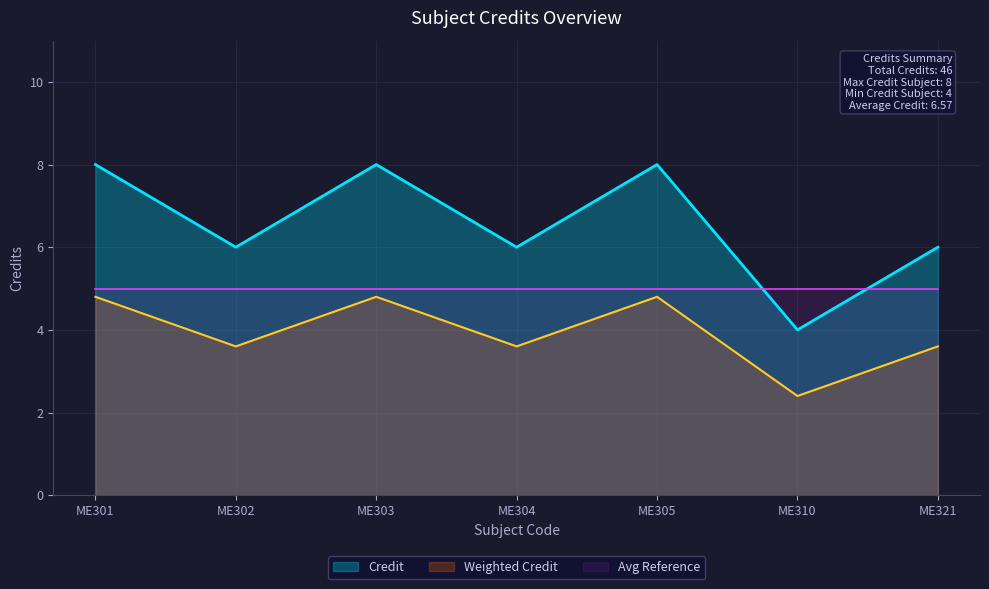

How many lines are shown in the chart?

3